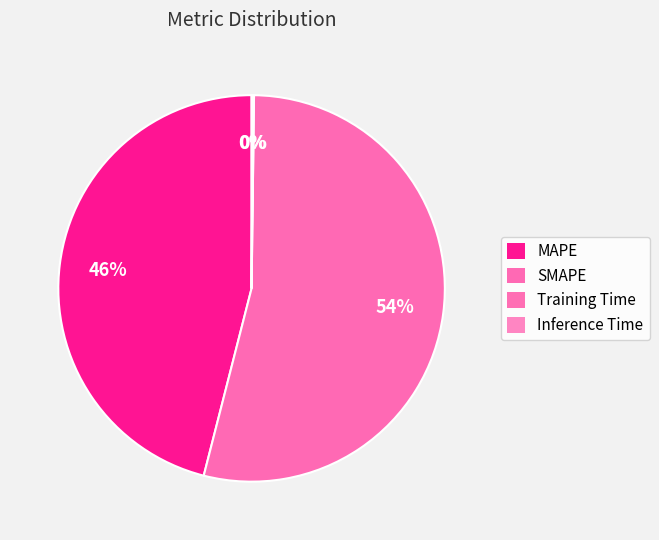

Combined, do SMAPE and MAPE account for over 50%?

Yes